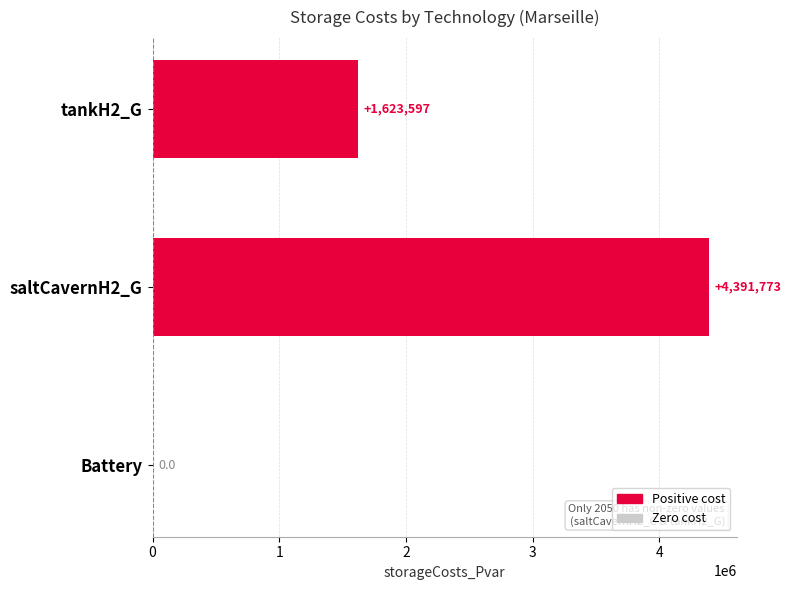

Between tankH2_G and saltCavernH2_G, which is larger?

saltCavernH2_G